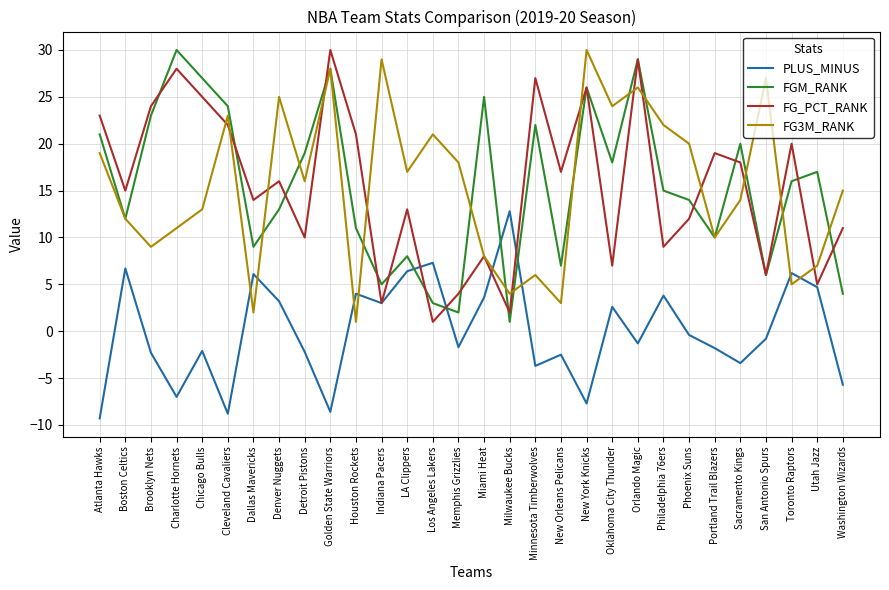

Which series changed the most between Dallas Mavericks and Oklahoma City Thunder?

FG3M_RANK